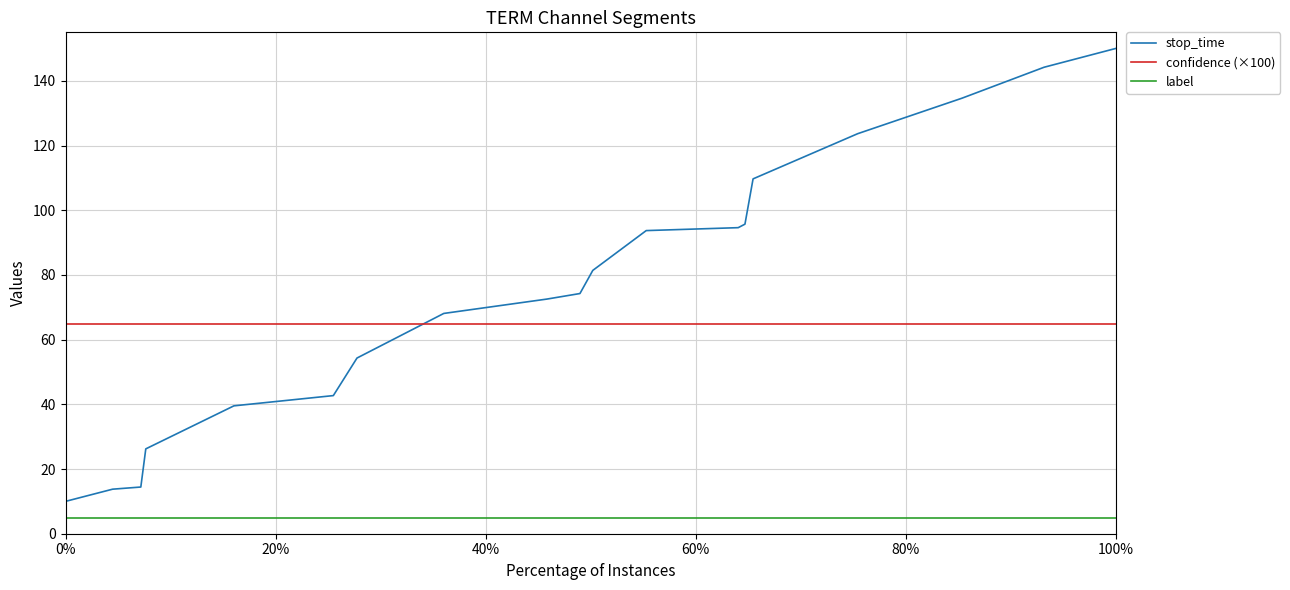

List the series in order of their overall mean, lowest first.

label, confidence (×100), stop_time